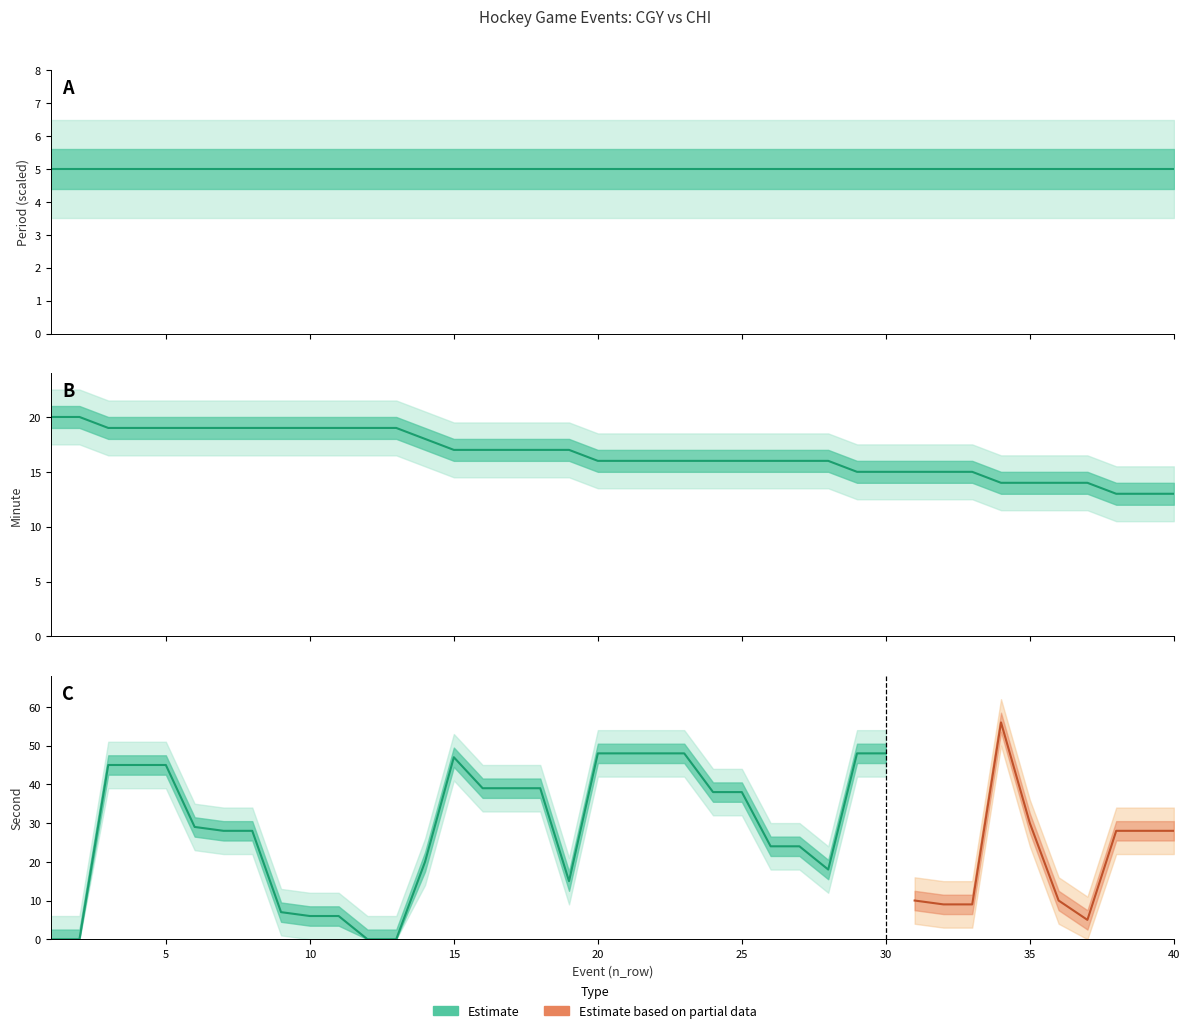

What is the value of the second point at the 28th from the left?

18